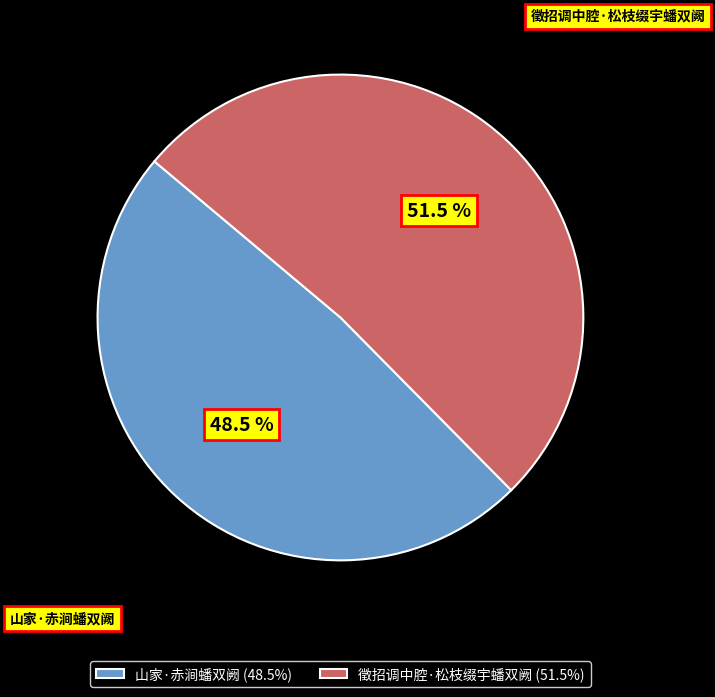

How many slices are in this pie chart?

2